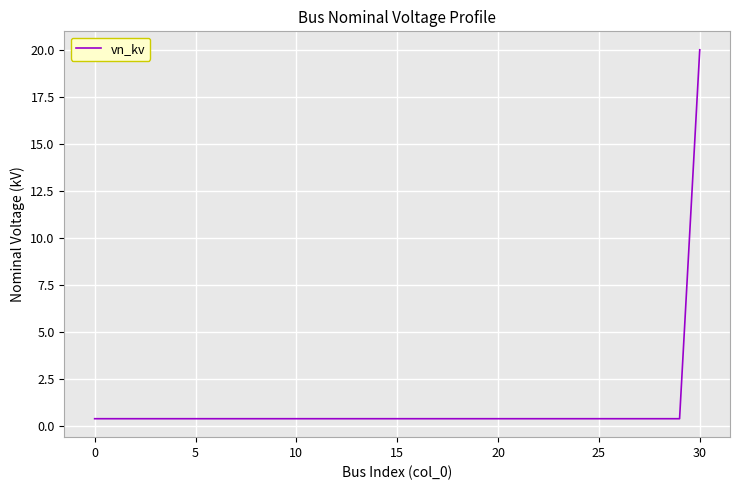

What is the difference between the maximum and minimum values?

19.6